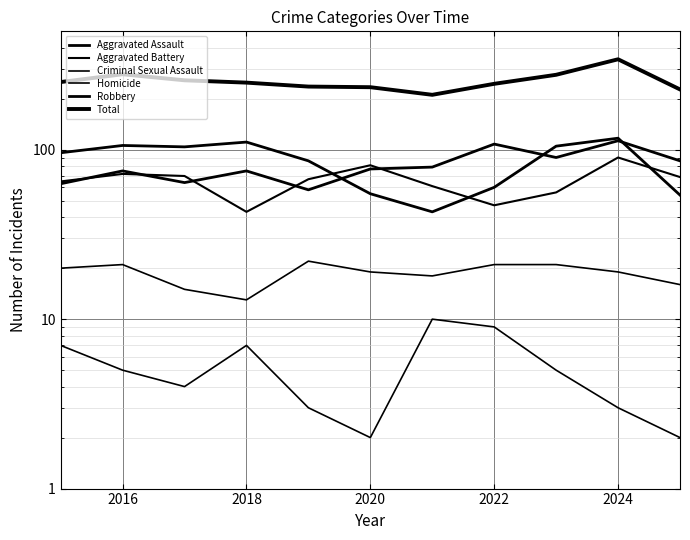

How many values in the Aggravated Assault series are below 77?

5